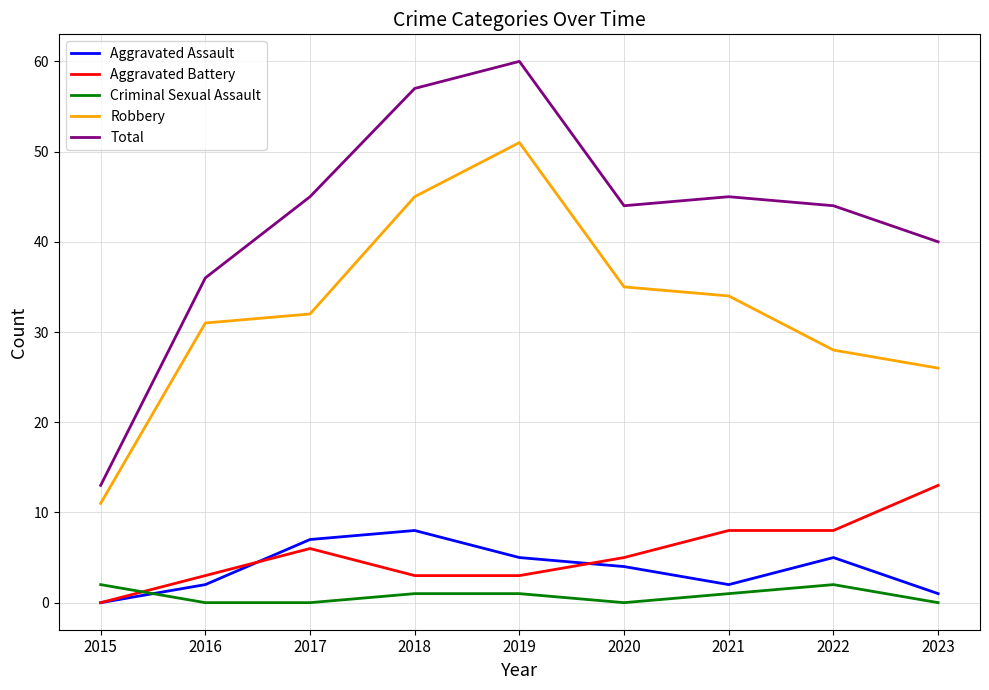

What are all the series names shown in the legend?

Aggravated Assault, Aggravated Battery, Criminal Sexual Assault, Robbery, Total